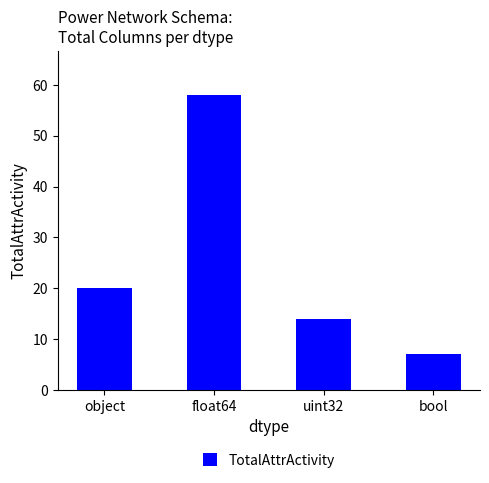

The value at uint32 is 9. True or false?

False